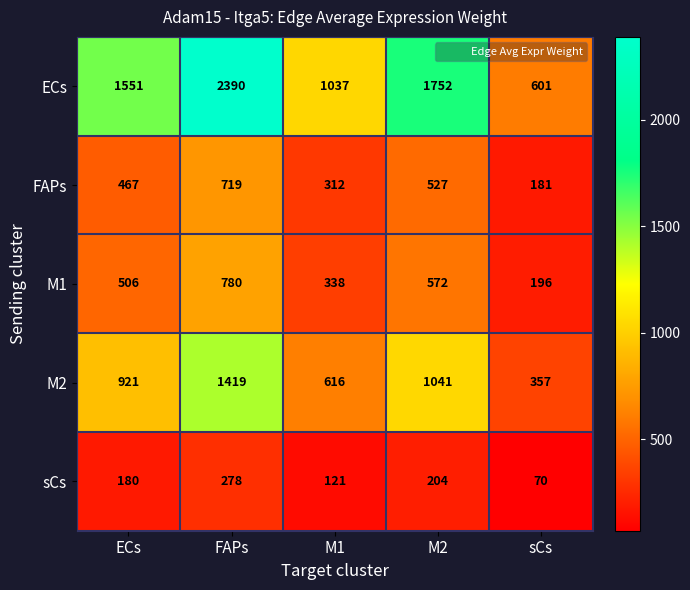

Reading left to right, extract all data points from this chart.

ECs: ECs=1551	FAPs=2390	M1=1037	M2=1752	sCs=601
FAPs: ECs=467	FAPs=719	M1=312	M2=527	sCs=181
M1: ECs=506	FAPs=780	M1=338	M2=572	sCs=196
M2: ECs=921	FAPs=1419	M1=616	M2=1041	sCs=357
sCs: ECs=180	FAPs=278	M1=121	M2=204	sCs=70